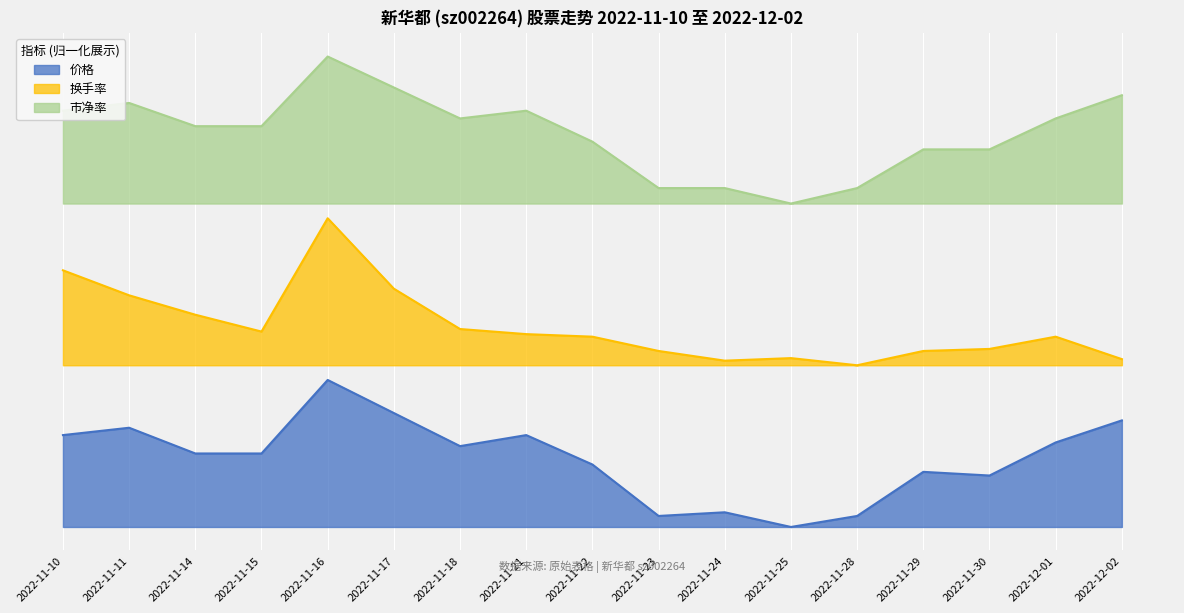

Which series has the largest total across all categories?

市净率